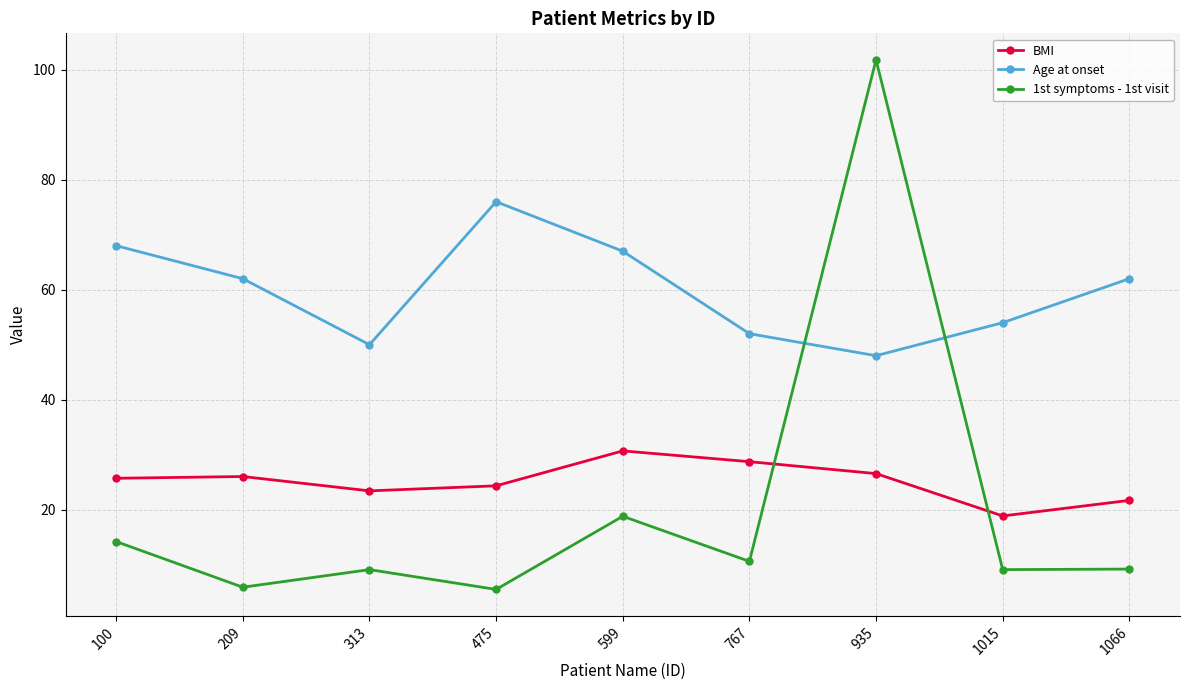

At how many categories does at least one series exceed 29?

9